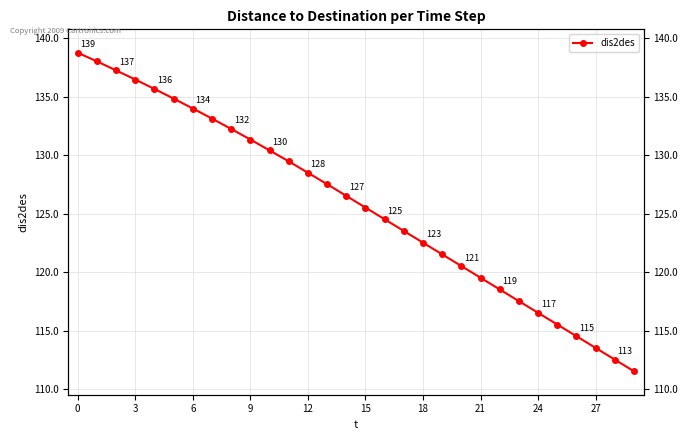

Is it true that the value at 18 is 212.3?

False